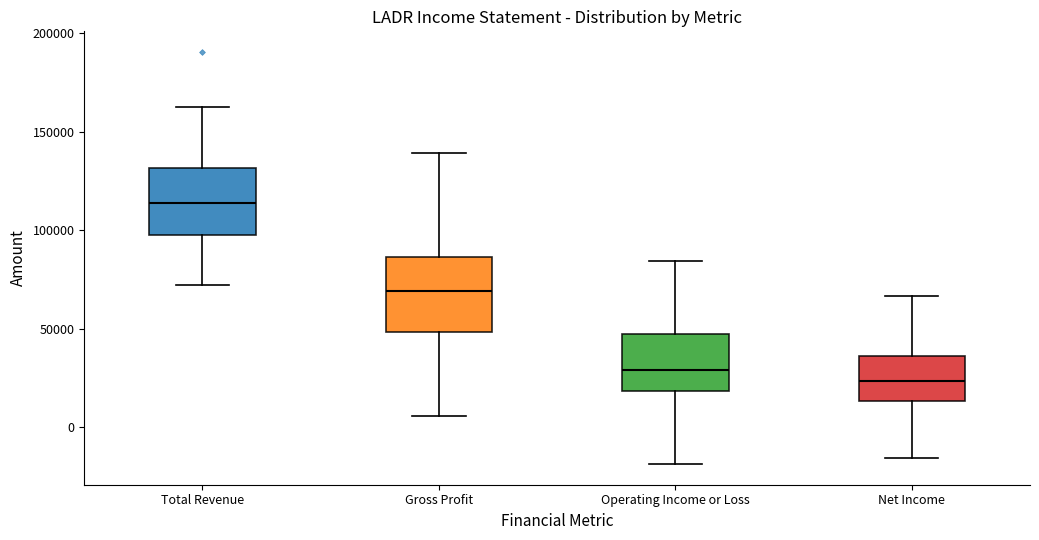

Reading left to right, read every box against the y-axis: the position of its median line, the range the box covers, and the ends of its whiskers. The values are not printed on the chart, so give them approximately, as read against the axis.

Total Revenue: median 115000, box 100000 to 130000, whiskers 75000 to 165000
Gross Profit: median 70000, box 50000 to 85000, whiskers 5000 to 140000
Operating Income or Loss: median 30000, box 20000 to 50000, whiskers -20000 to 85000
Net Income: median 25000, box 15000 to 35000, whiskers -15000 to 65000